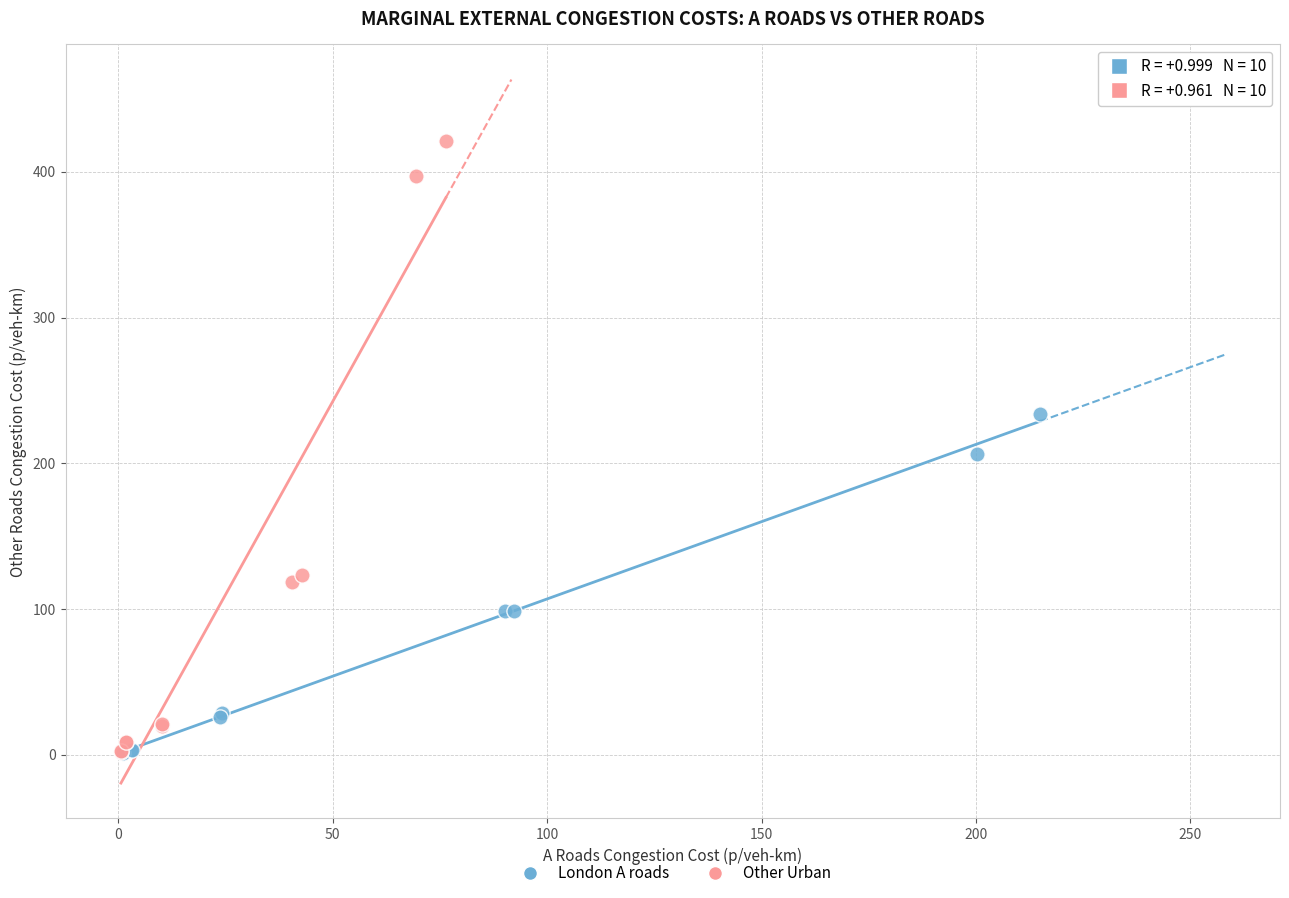

Which series reaches the maximum Y coordinate?

Other Urban